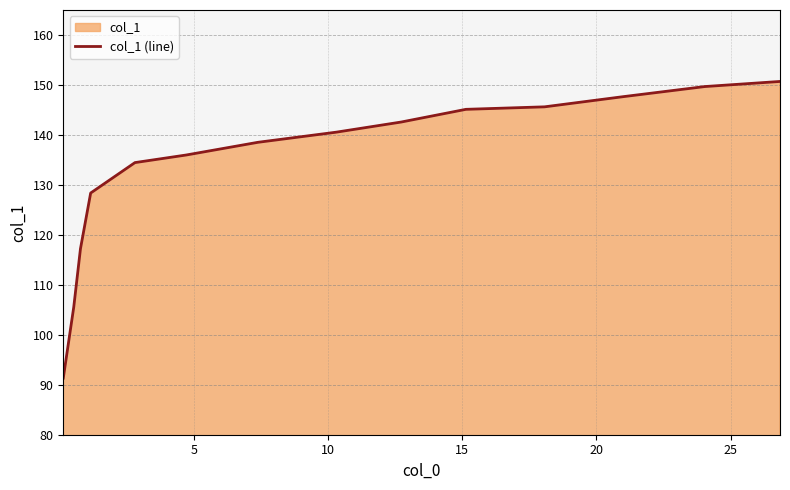

What is the value of the 13th point from the left?

149.7